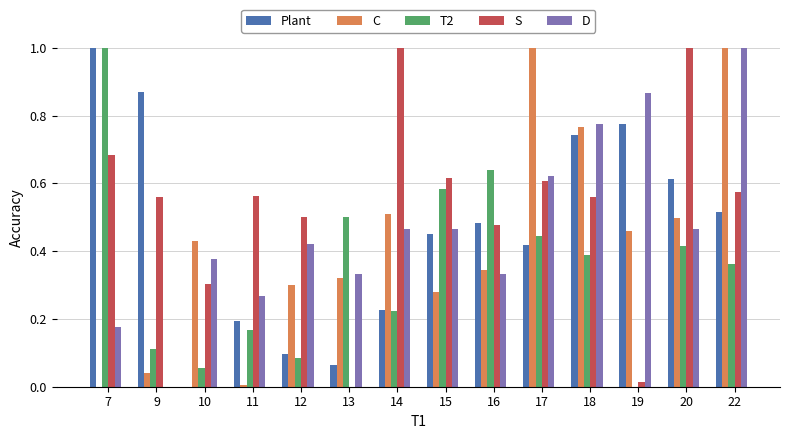

Which series has the largest total across all categories?

S